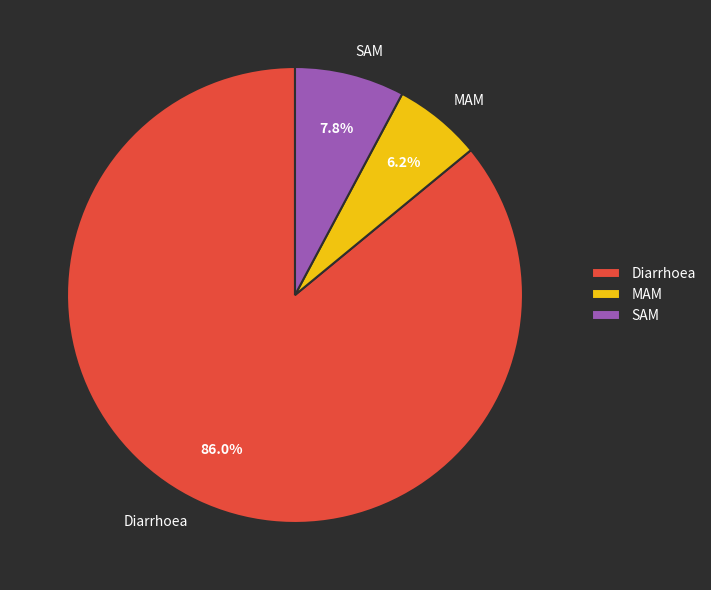

Which slice is the smallest?

MAM